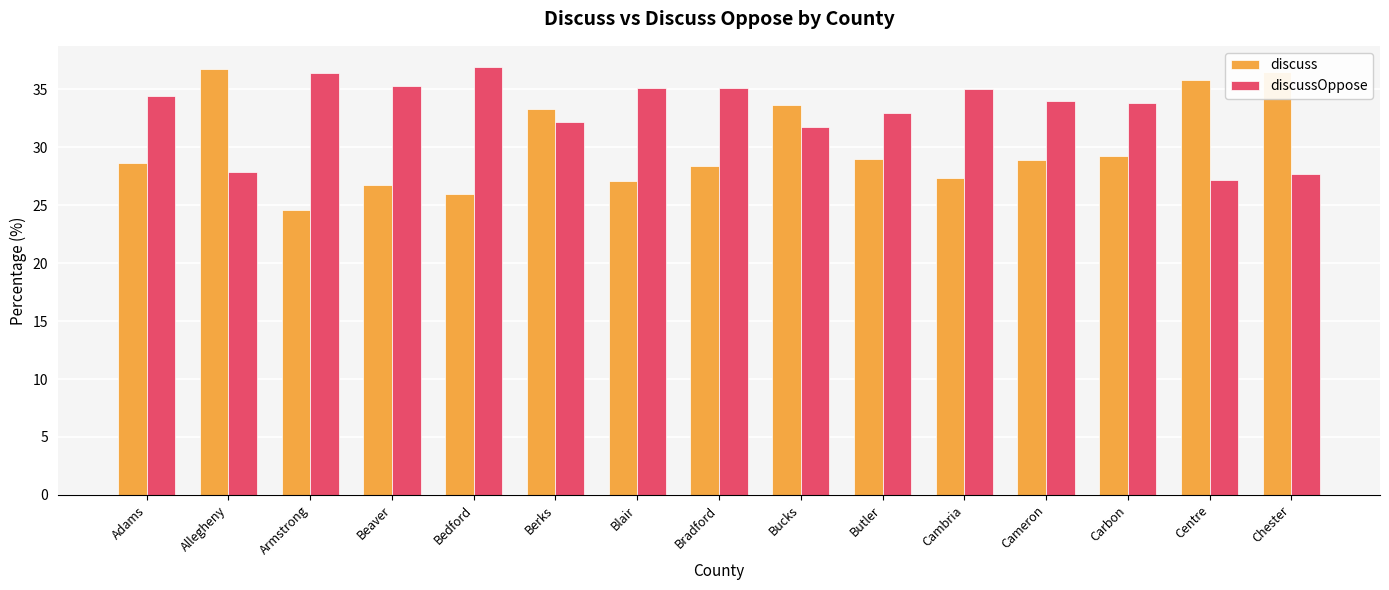

How many distinct data groups are displayed?

2